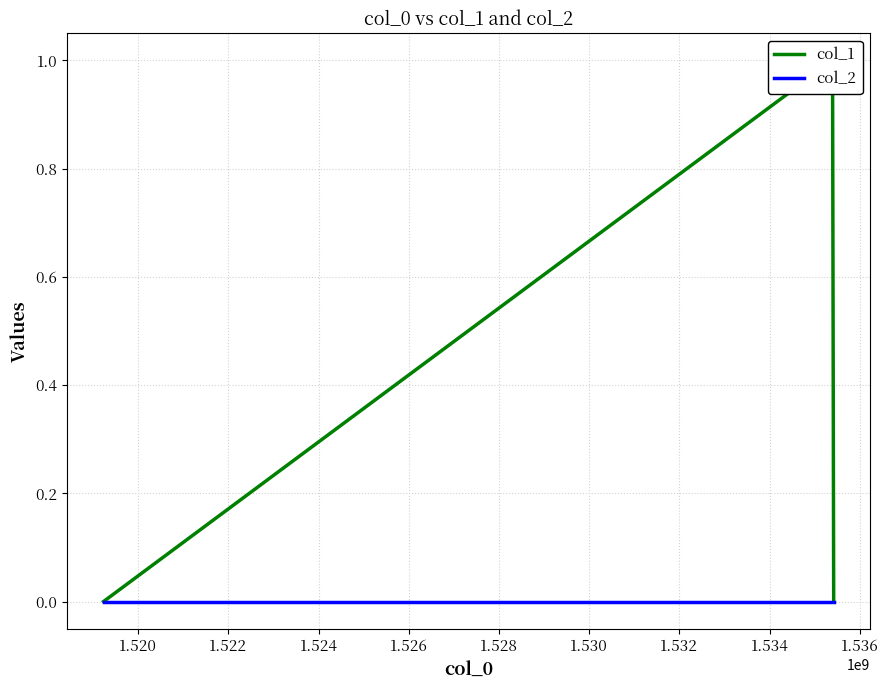

What is the difference between the maximum and minimum values in the col_1 series?

1